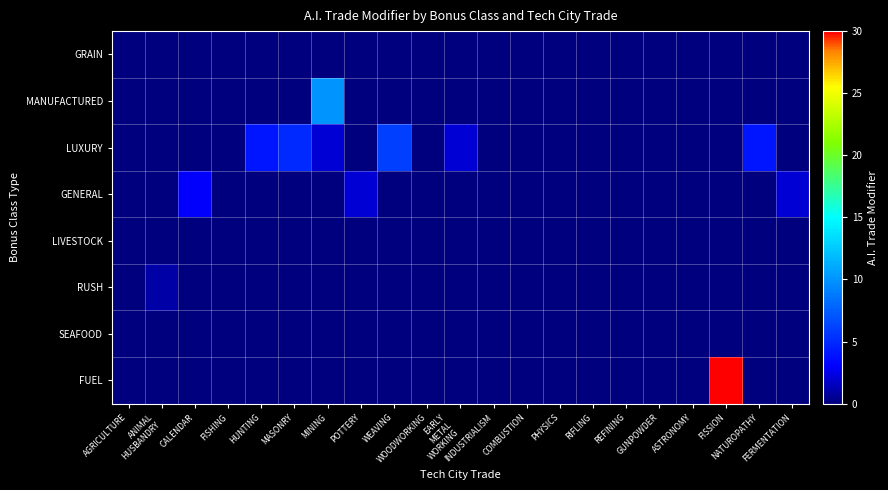

At which category does the chart reach its minimum across all series?

AGRICULTURE